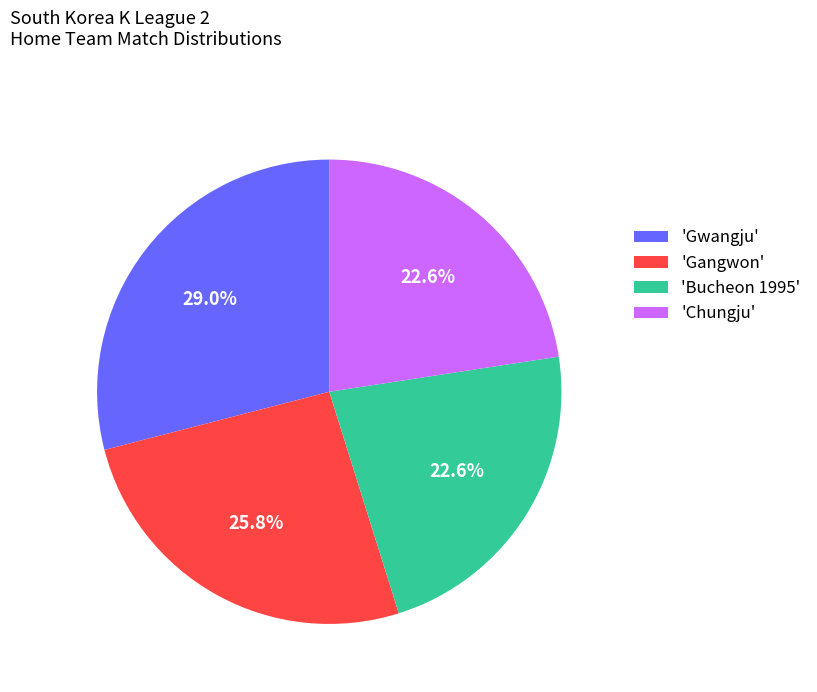

Is there any slice that represents more than half of the pie?

No